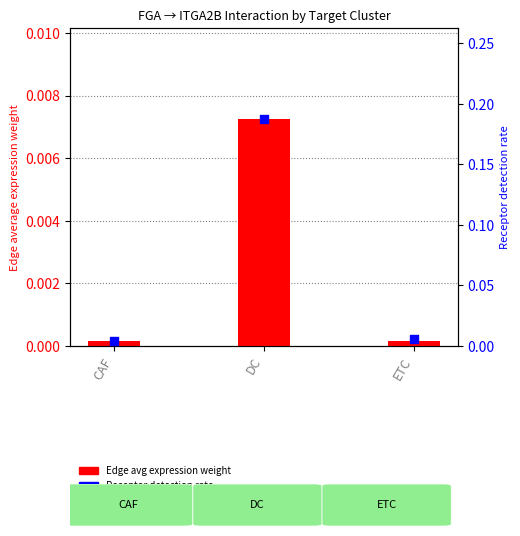

Is the value of Edge avg expression weight (ETC) at ETC greater than the value of Receptor detection rate at ETC?

No